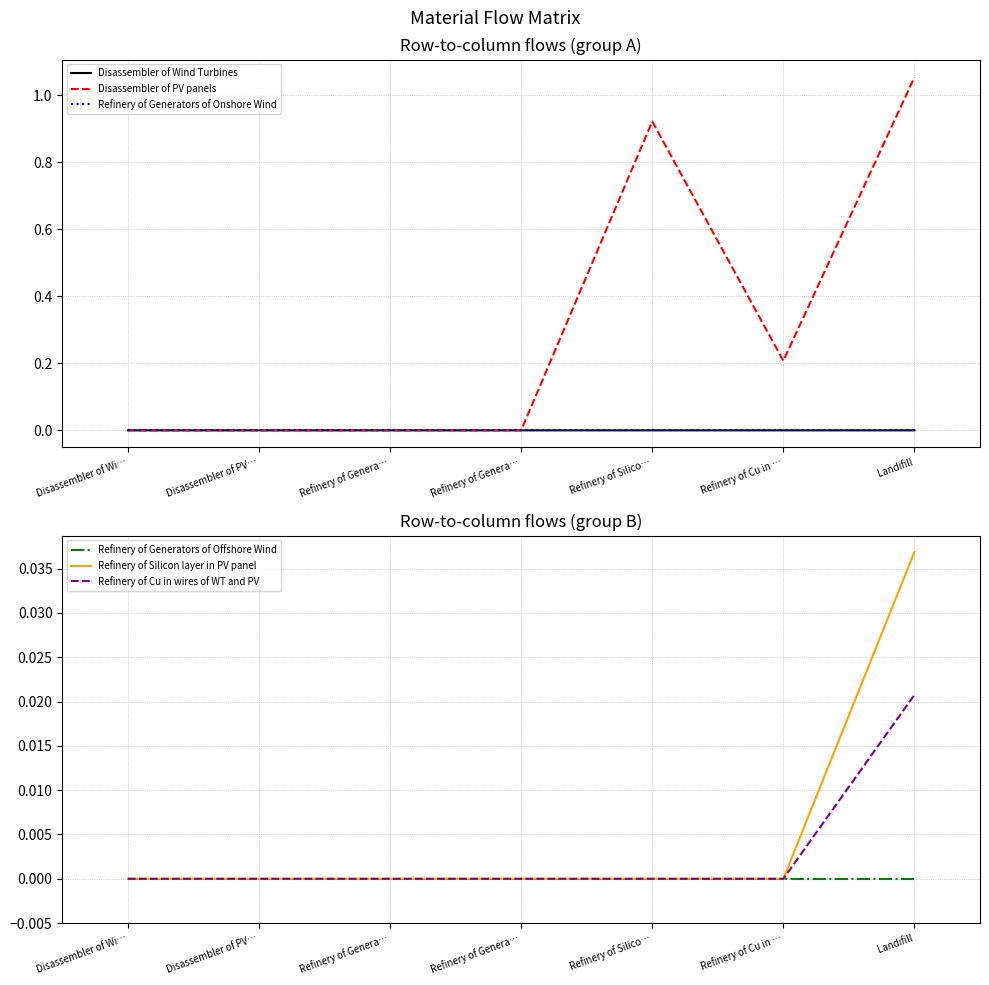

Count the Refinery of Generators of Onshore Wind values in the range 0 to 1.

7